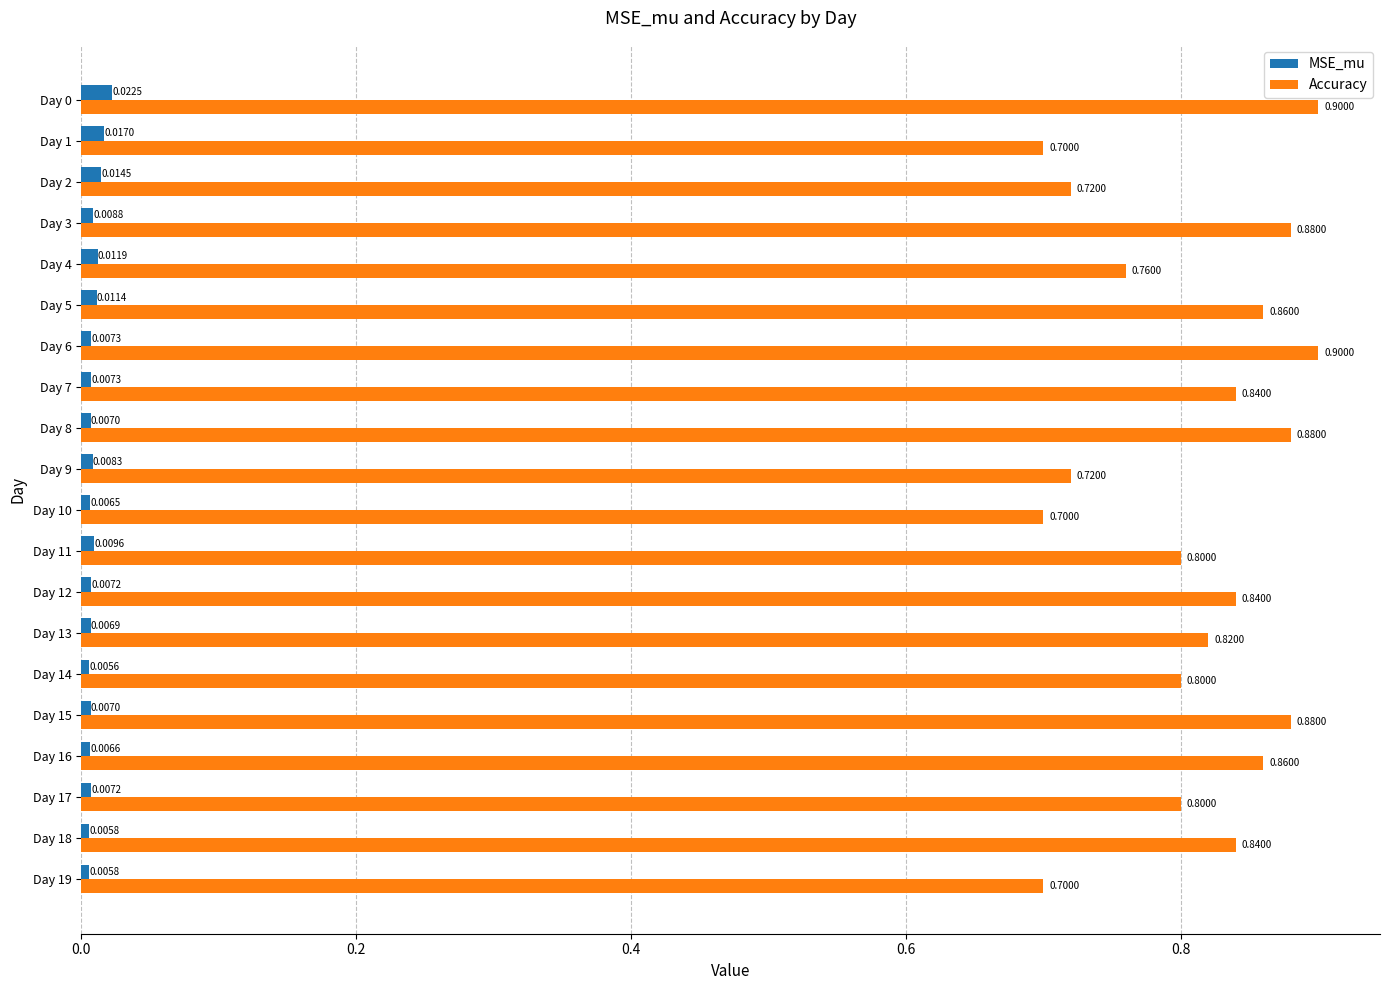

Is the value of MSE_mu at Day 14 greater than the value of Accuracy at Day 2?

No